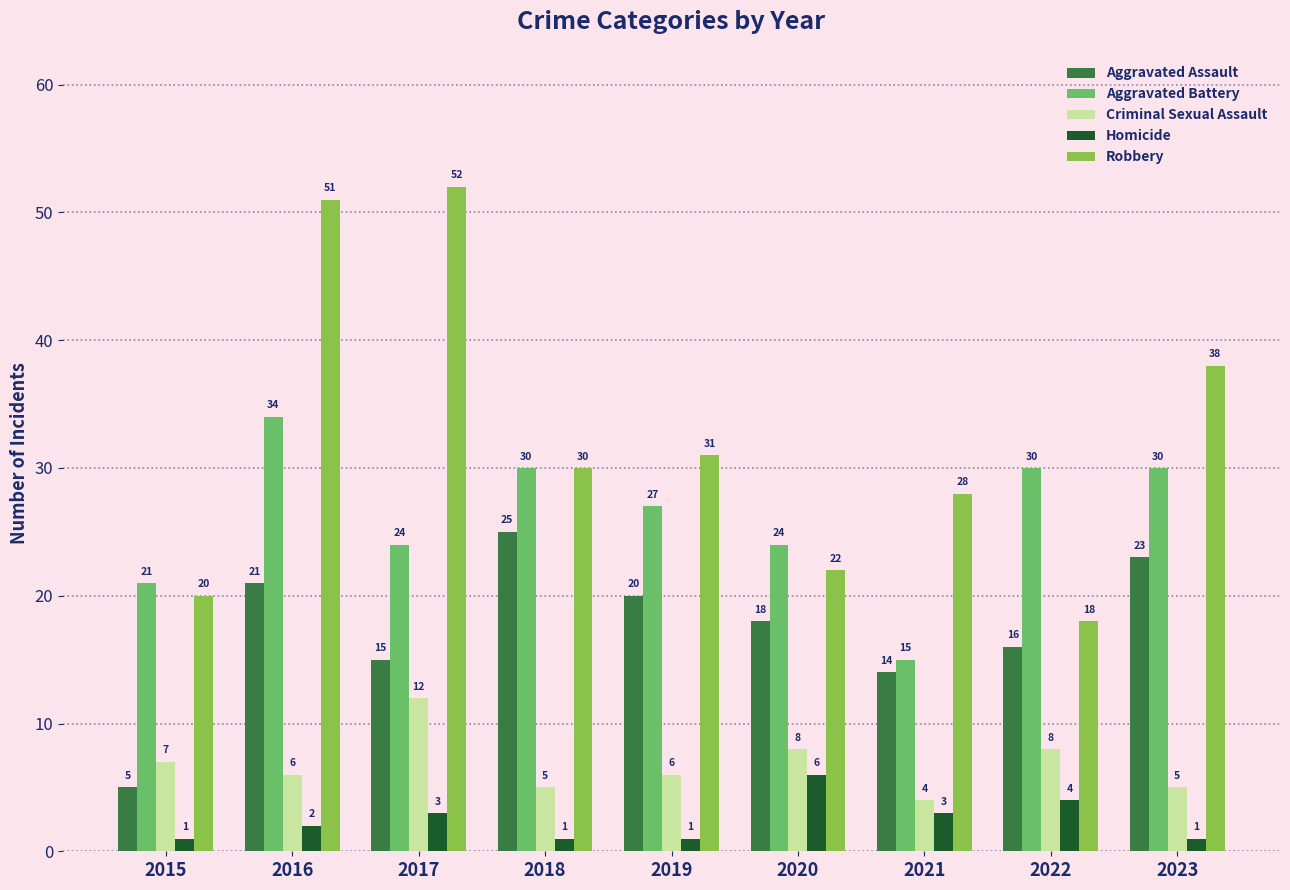

Where does the Criminal Sexual Assault series first go above 6?

2015